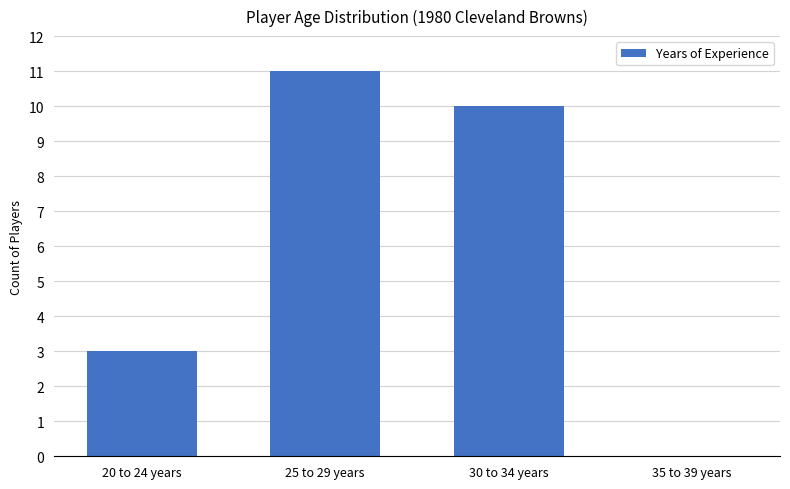

What is the greatest value displayed?

11